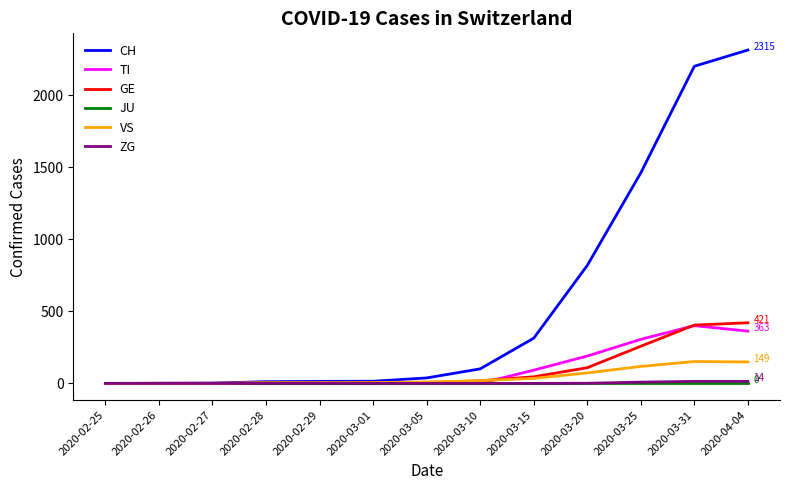

Which series has the largest total across all categories?

CH